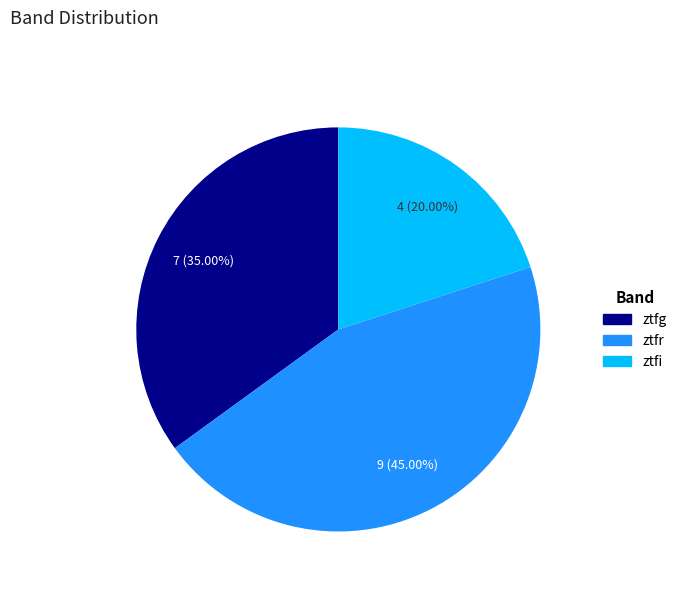

Which slice is the smallest?

ztfi